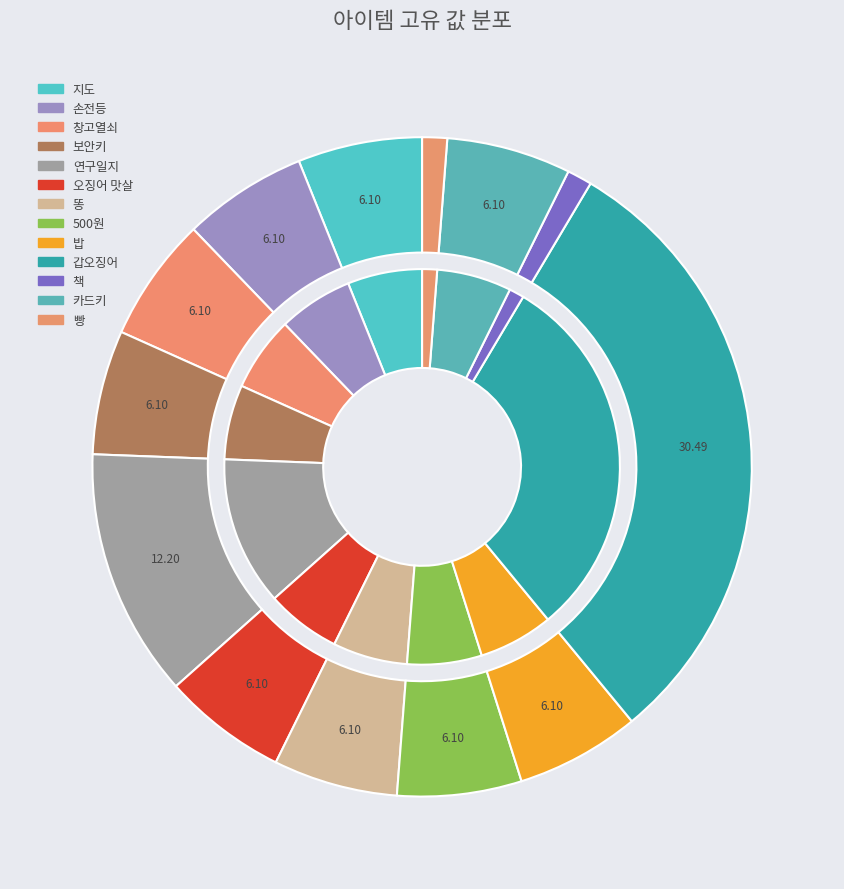

What percentage is the 빵 slice, to the nearest percent?

1%